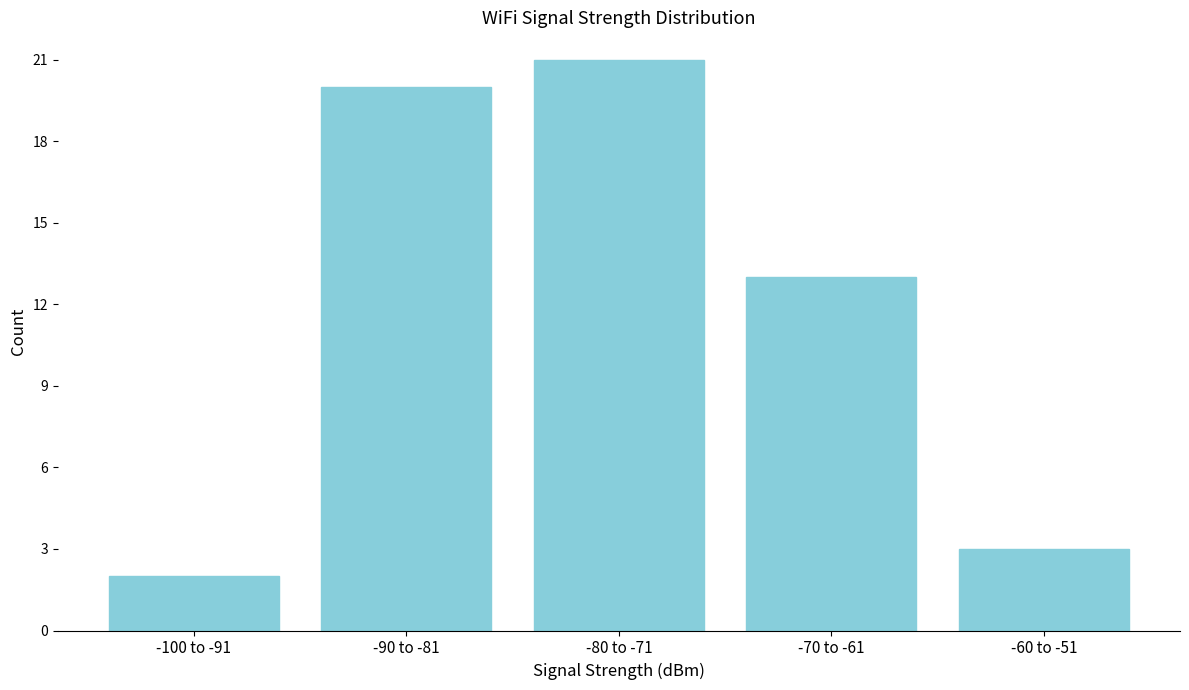

Reading right to left, what are all the values shown in this chart?

3	13	21	20	2